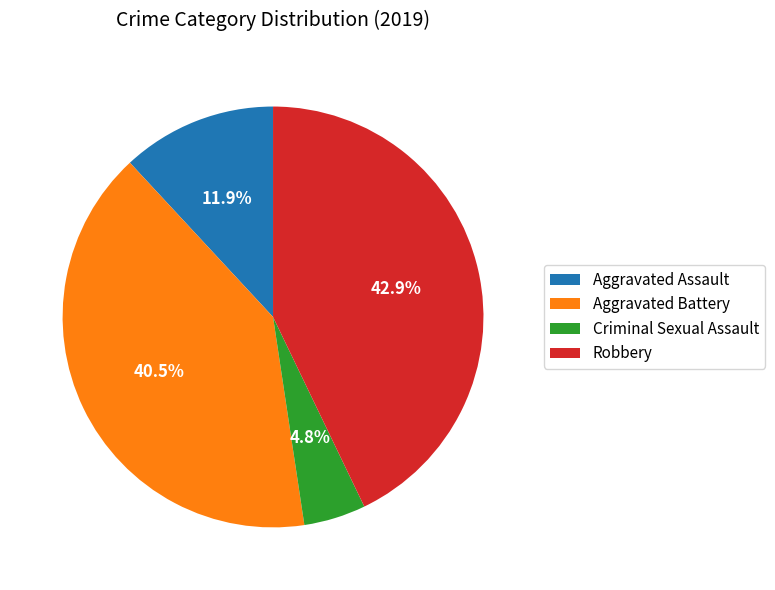

To the nearest percent, what is the difference between the Aggravated Battery and Aggravated Assault slice percentages?

29%